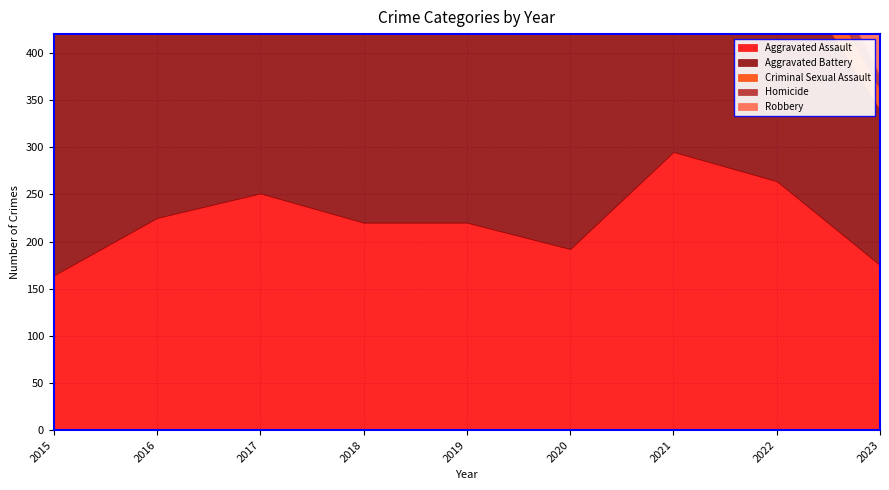

What is the difference between the Criminal Sexual Assault values at 2015 and 2023?

21